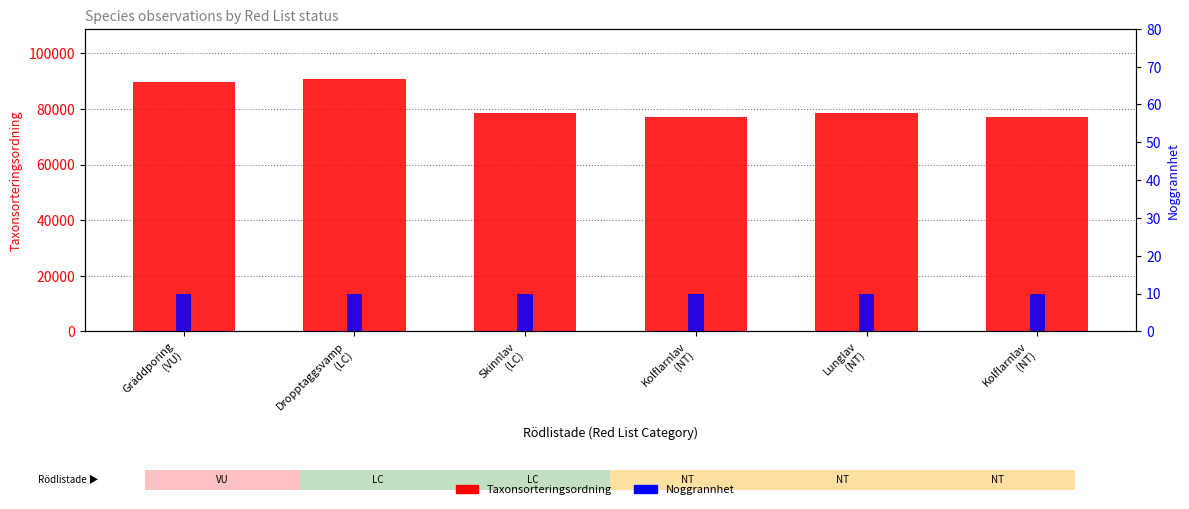

What is the total value across all series at Skinnlav
(LC)?

78513